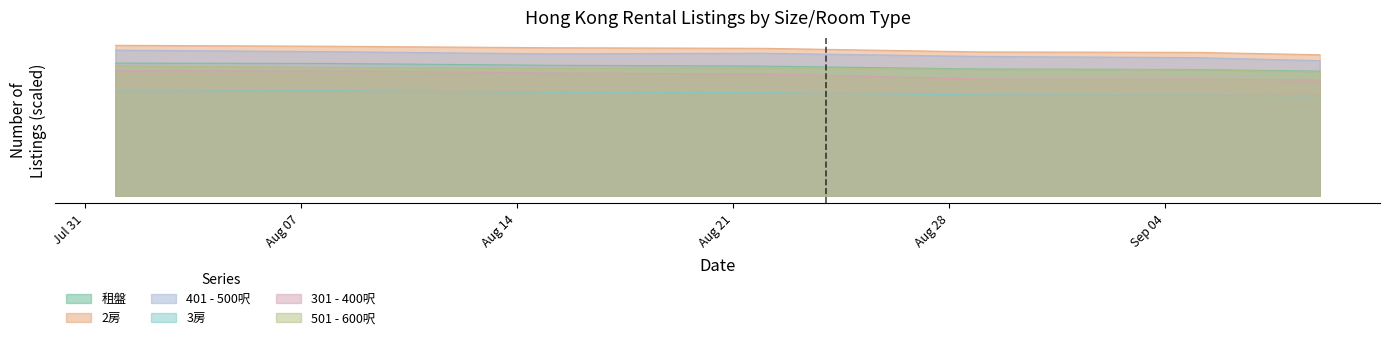

What is the total value across all series at 2023-08-15?

5137.2